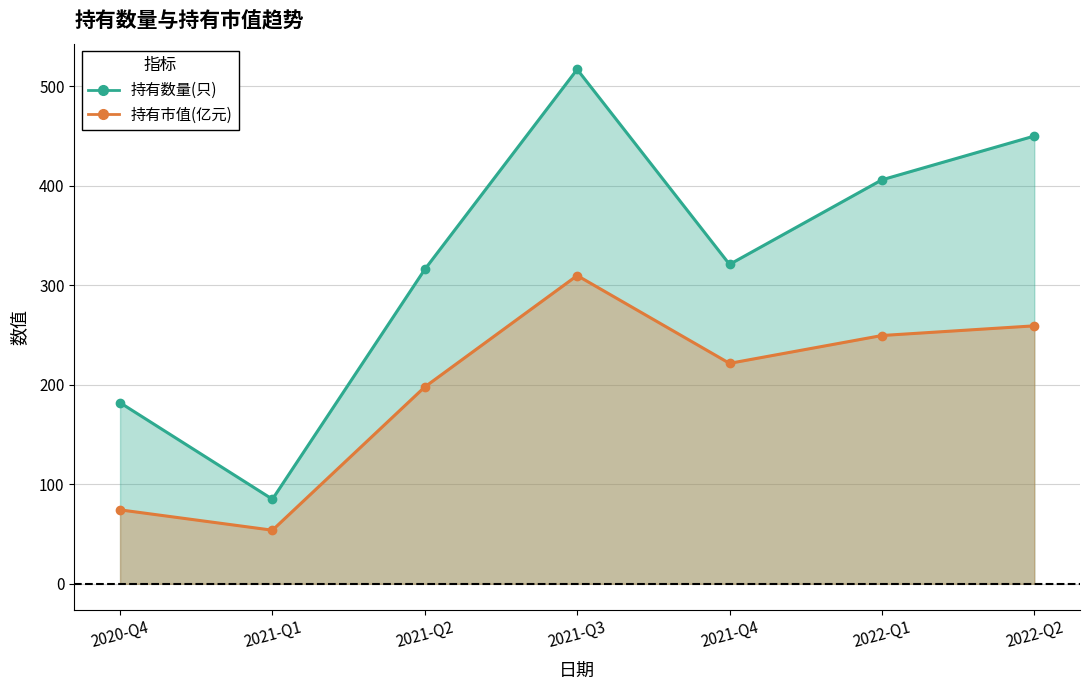

List the series in order of their overall mean, lowest first.

持有市值(亿元), 持有数量(只)